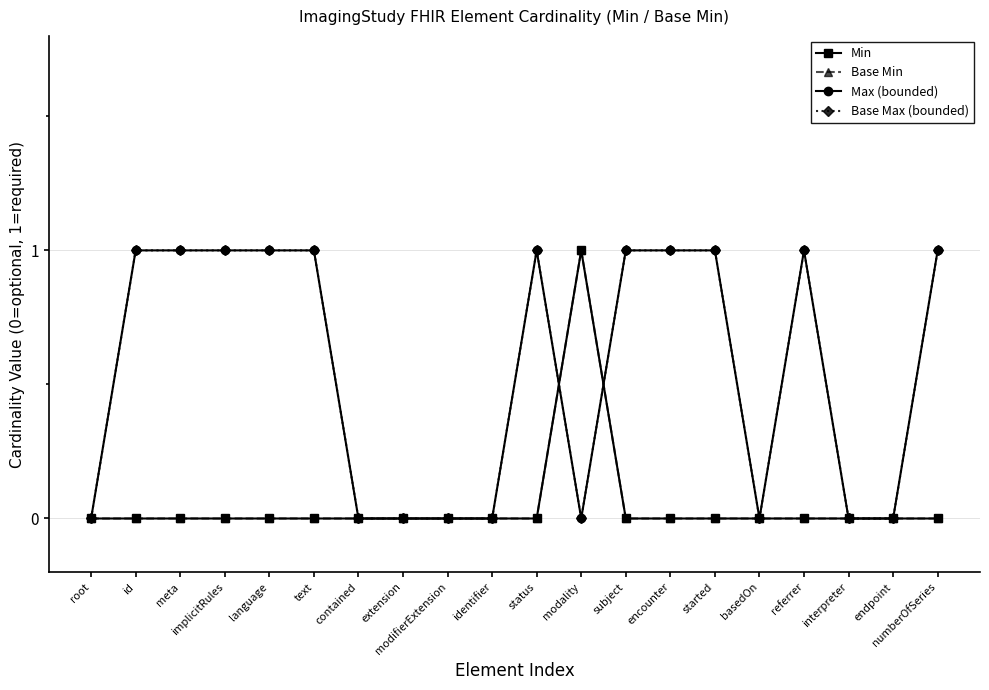

Does the chart have visible grid lines?

Yes